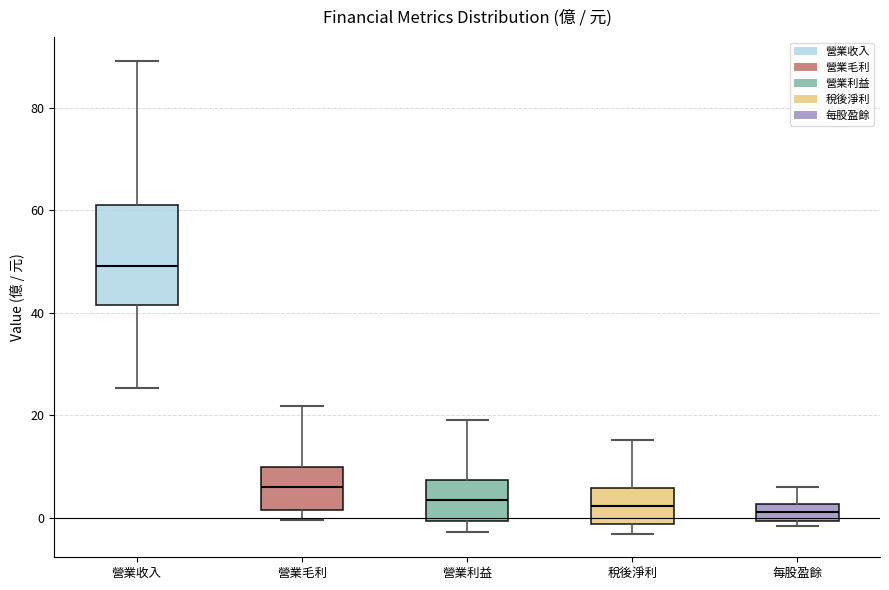

Comparing the boxes themselves (not the whiskers), which one is the tallest?

營業收入